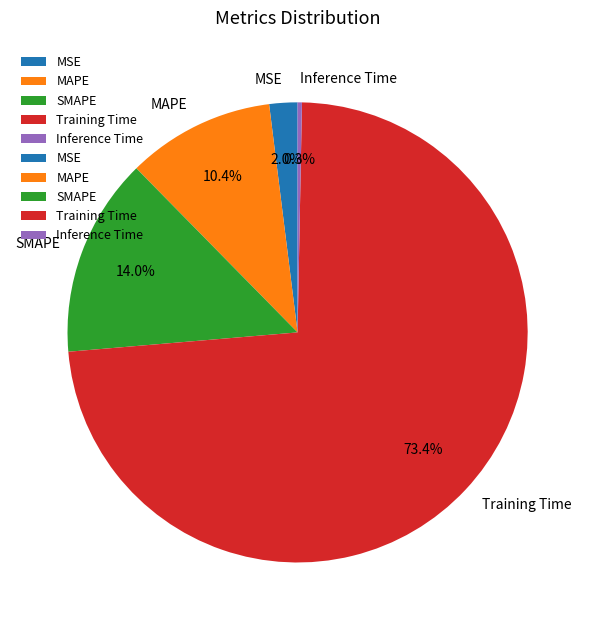

How many segments does this pie chart have?

5